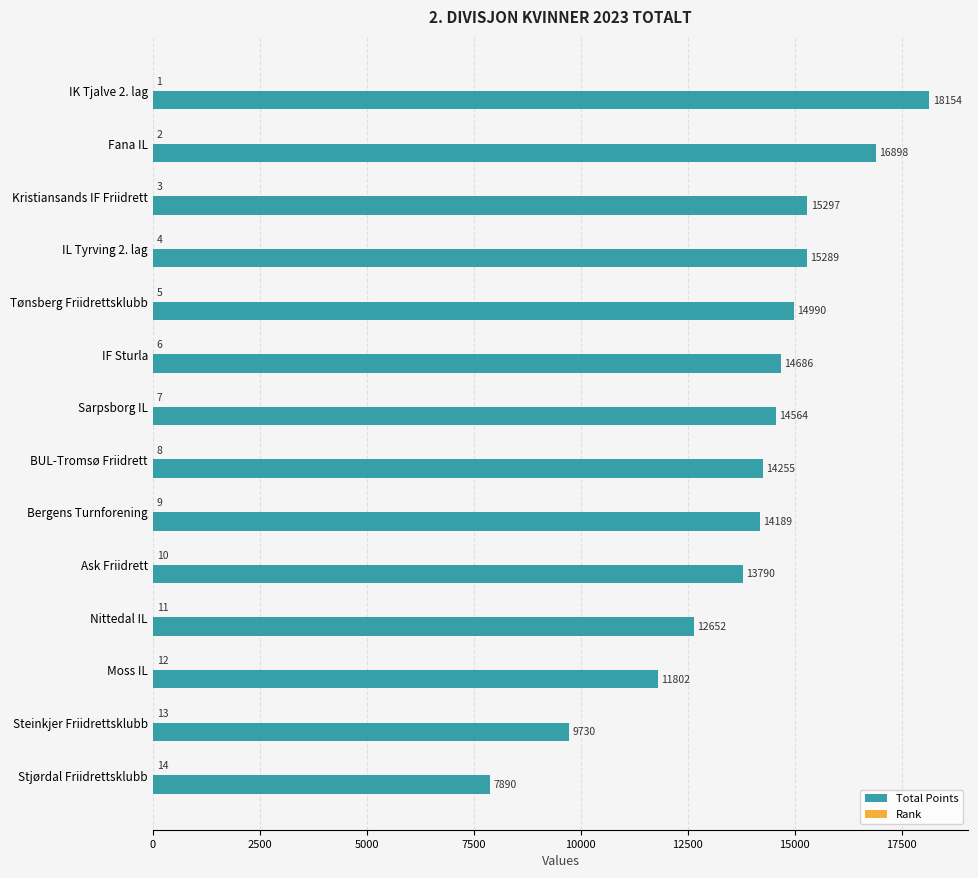

Which series changed the most between Tønsberg Friidrettsklubb and Sarpsborg IL?

Total Points